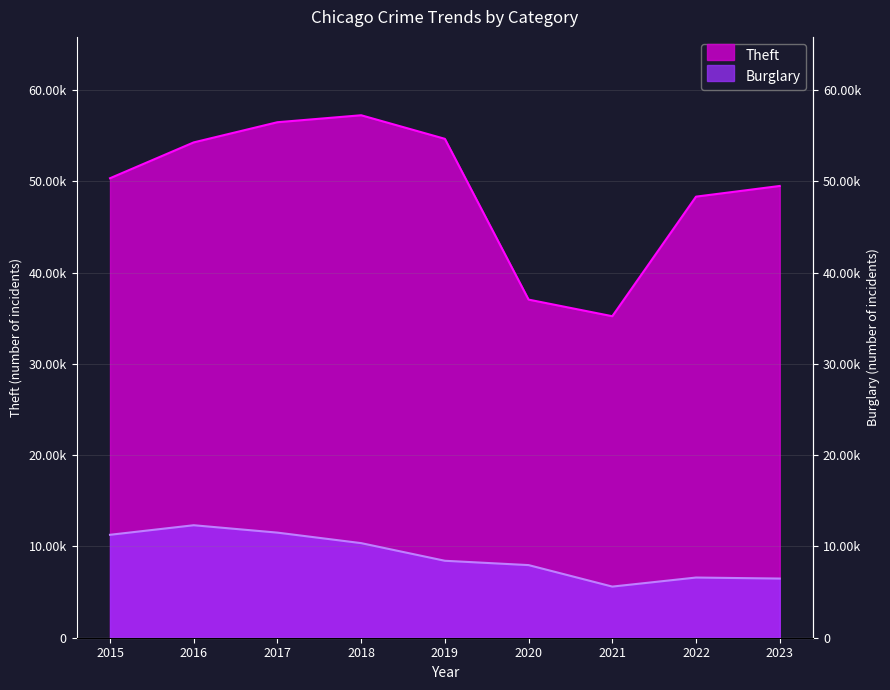

How many data points does each series have?

9